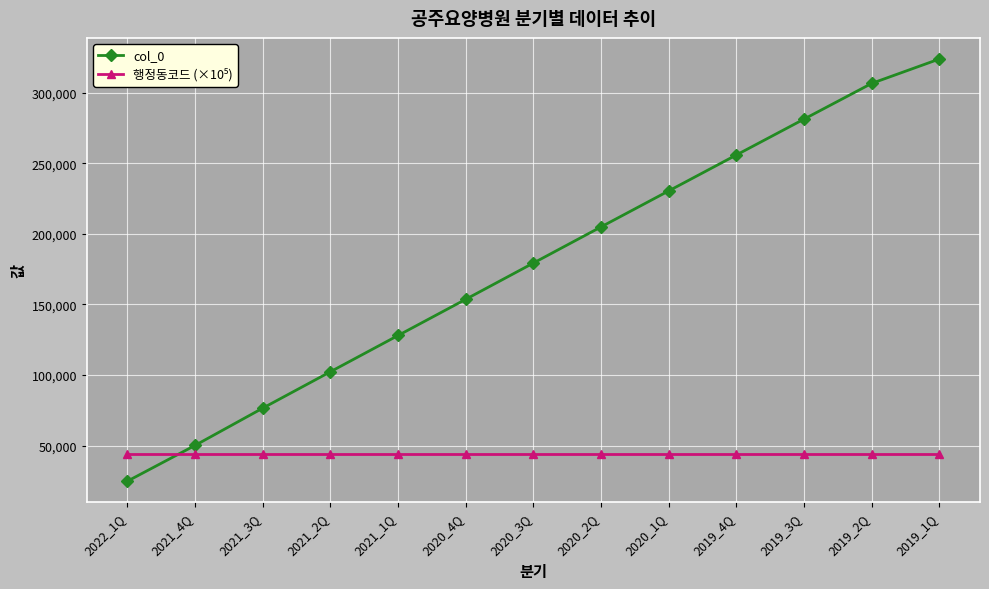

How many lines are shown in the chart?

2